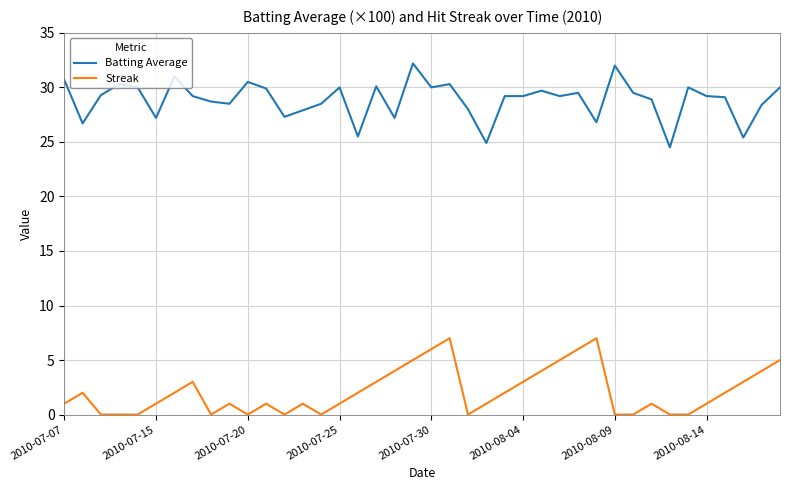

What is the greatest value displayed?

32.2